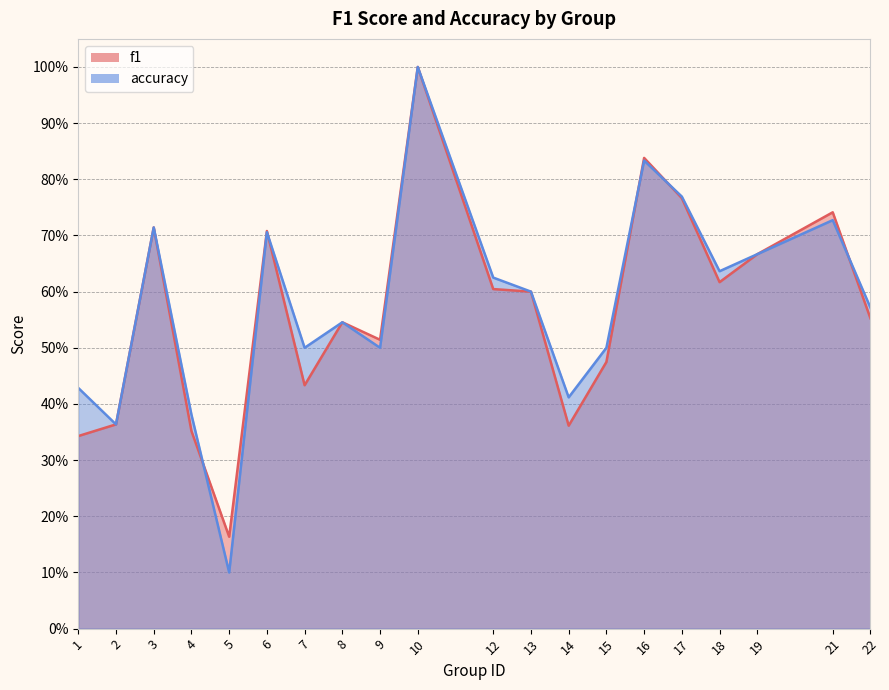

How many interior local peaks does the accuracy series have?

6